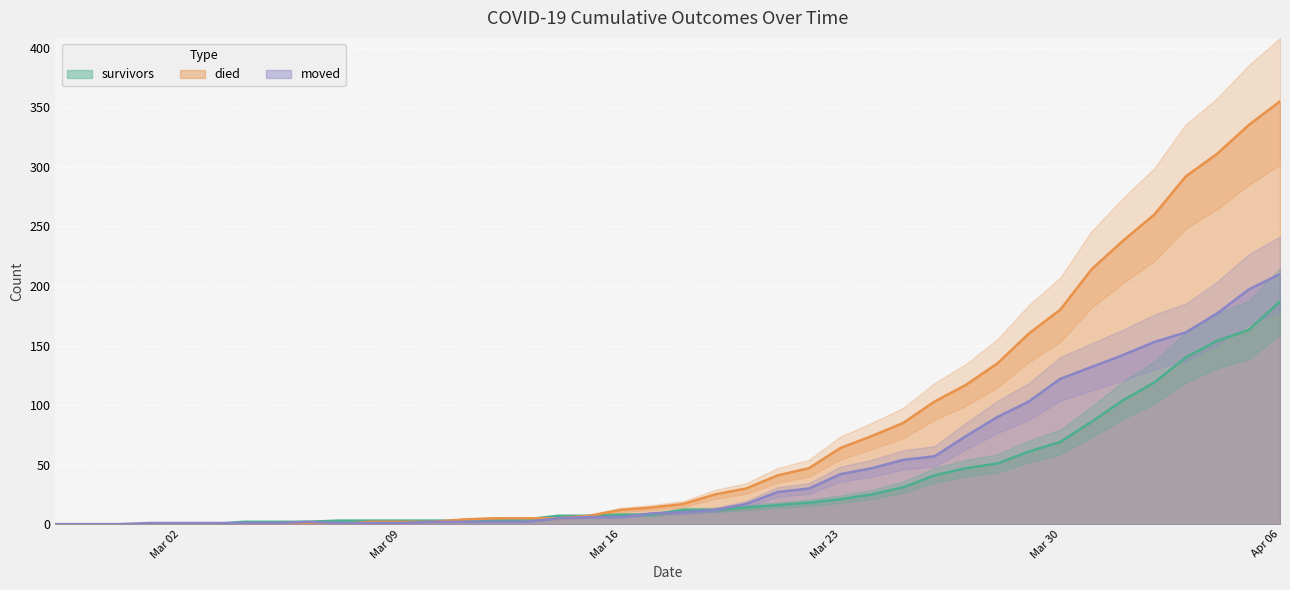

The value of survivors at Apr 06 is 128. True or false?

False